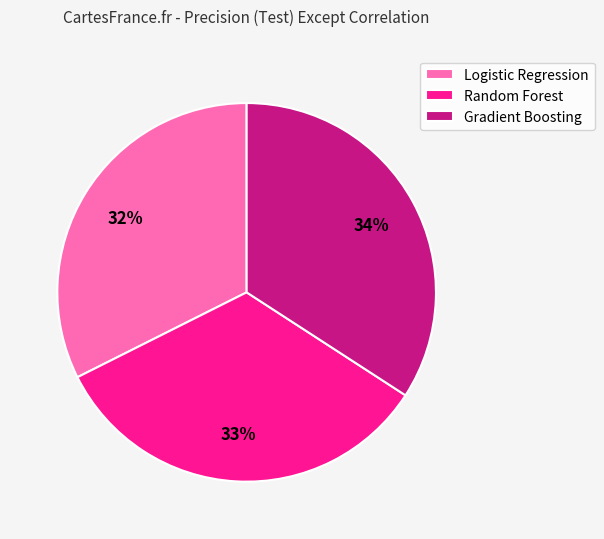

To the nearest percent, what is the difference between the Logistic Regression and Random Forest slice percentages?

1%